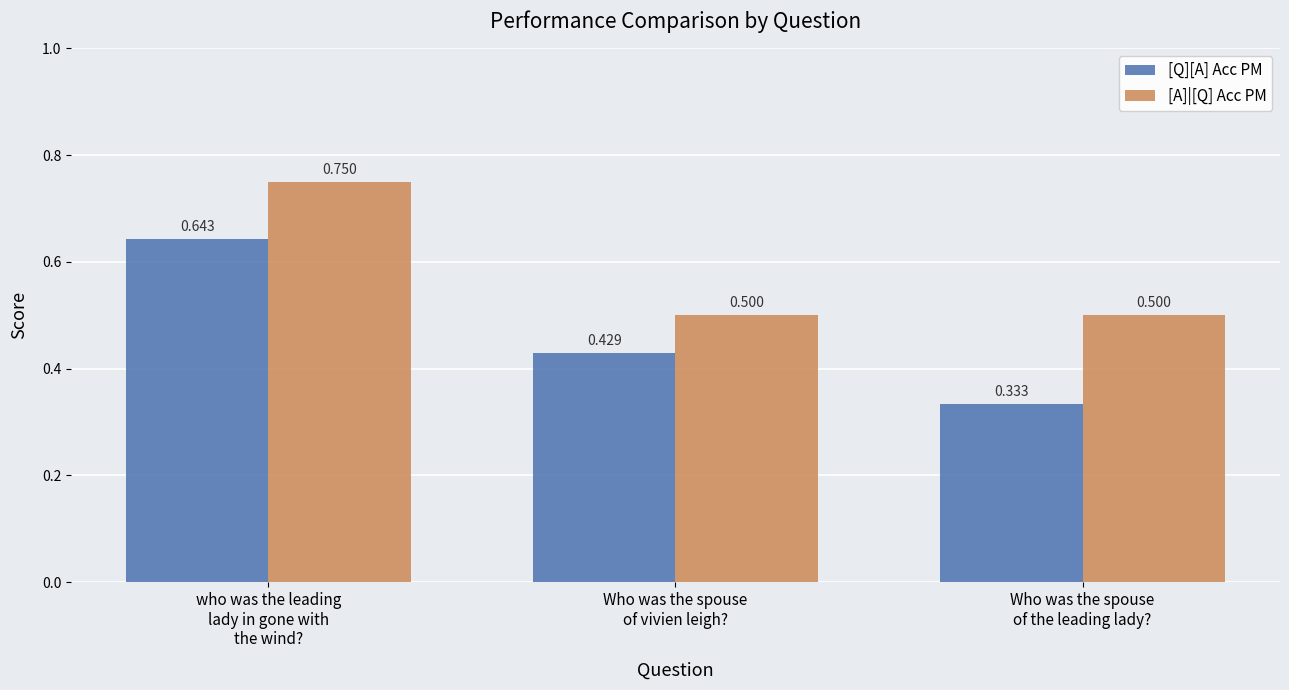

Which series has the widest spread of values?

[Q][A] Acc PM